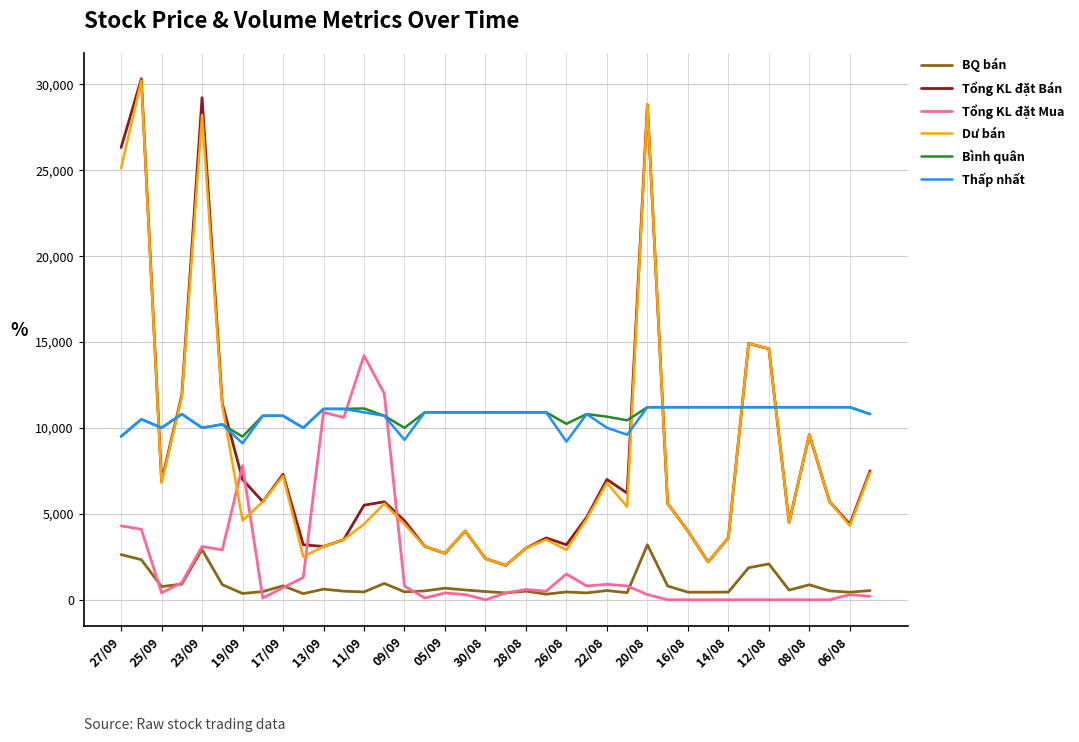

What is the maximum value shown in the chart?

30300